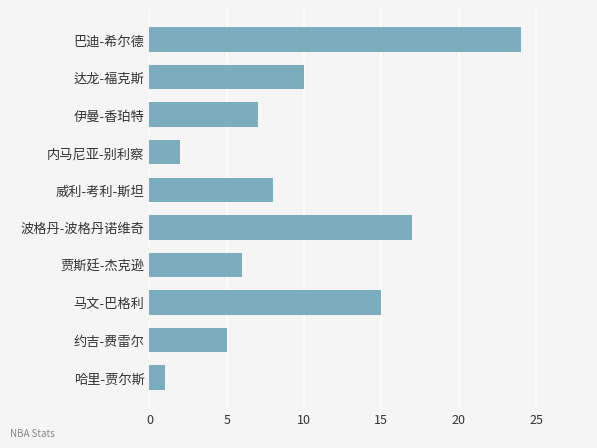

Which category has the highest value across all series?

巴迪-希尔德